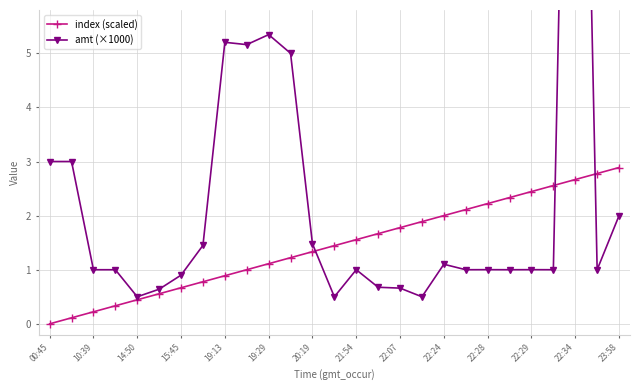

Reading right to left, transcribe all the data shown in this chart.

index (scaled): 2.9	2.8	2.7	2.6	2.4	2.3	2.2	2.1	2.0	1.9	1.8	1.7	1.6	1.4	1.3	1.2	1.1	1.0	0.9	0.8	0.7	0.6	0.4	0.3	0.2	0.1	0.0
amt (×1000): 2.0	1.0	20.0	1.0	1.0	1.0	1.0	1.0	1.1	0.5	0.7	0.7	1.0	0.5	1.5	5.0	5.3	5.2	5.2	1.4	0.9	0.6	0.5	1.0	1.0	3.0	3.0